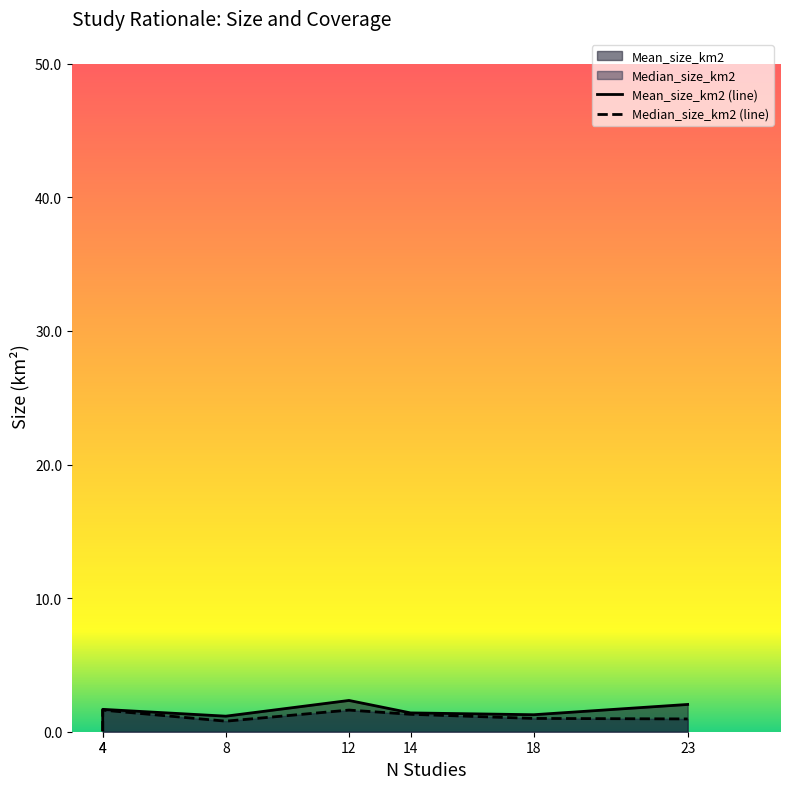

What is the sum of the Median_size_km2 (line) values at 23 and 18?

2.0